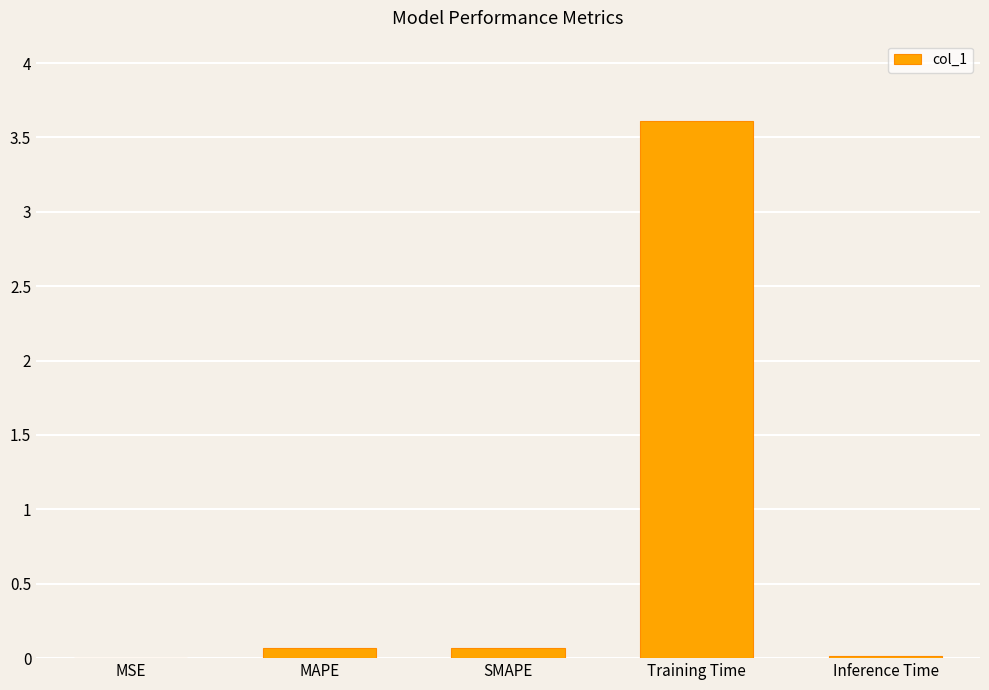

What is the maximum value shown in the chart?

3.6